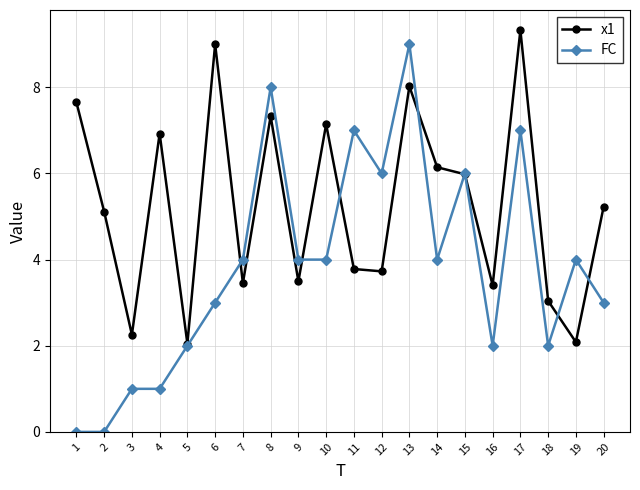

What is the difference between the FC values at 8 and 13?

1.0